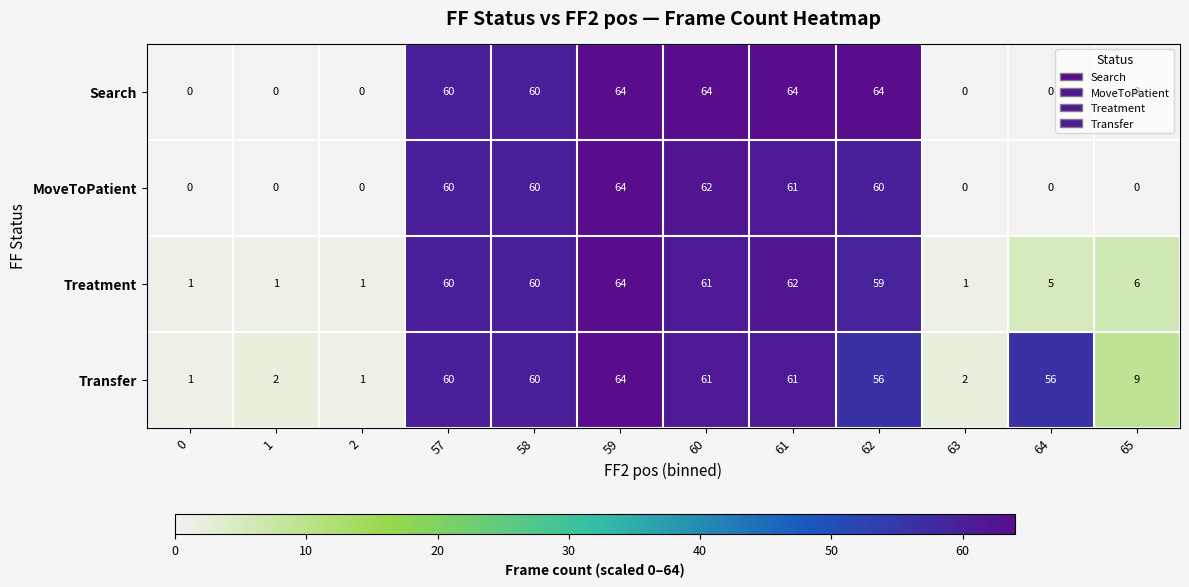

Where does the Treatment series first go above 59?

57